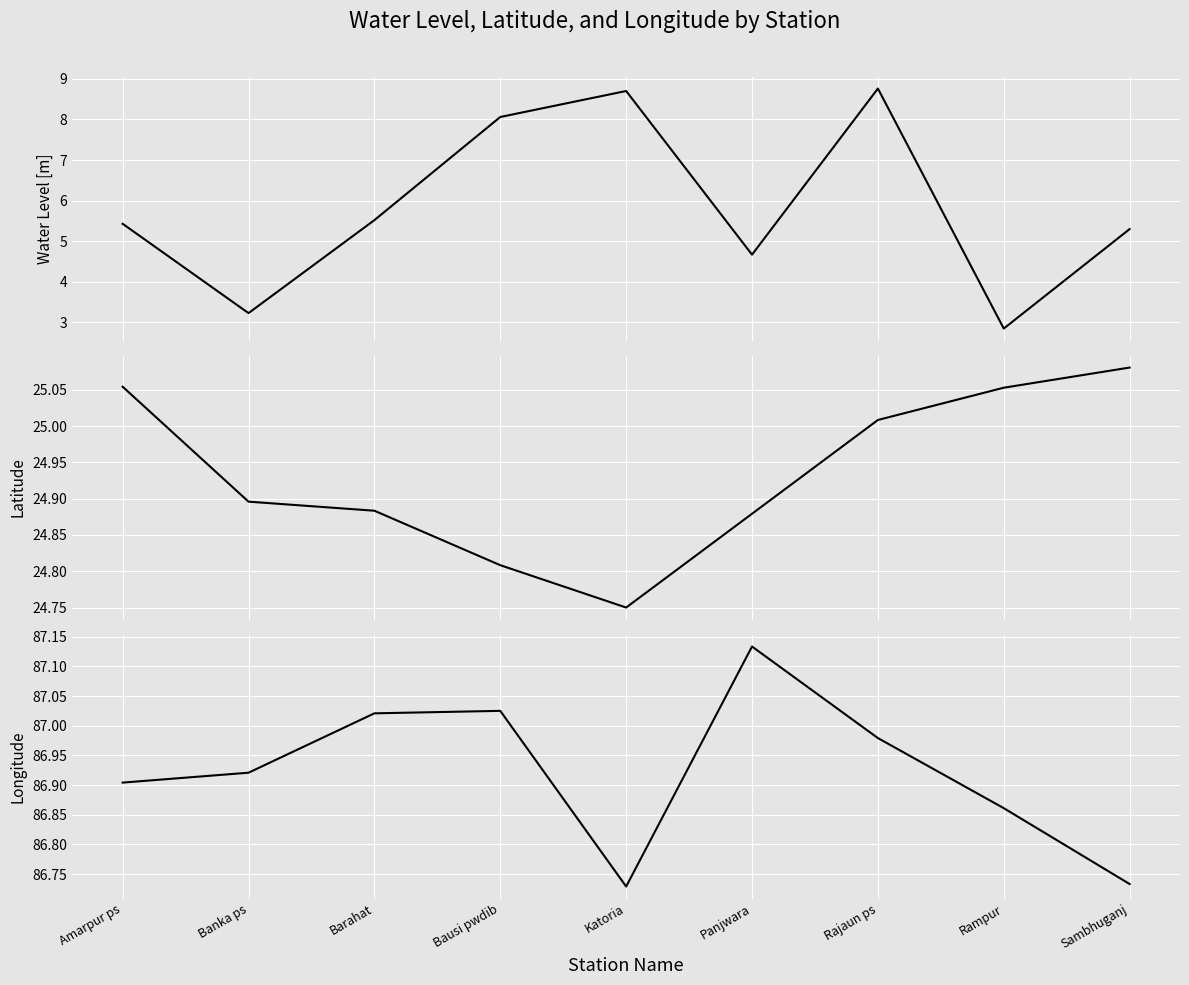

What is the label of the 4th point from the left?

Bausi pwdib